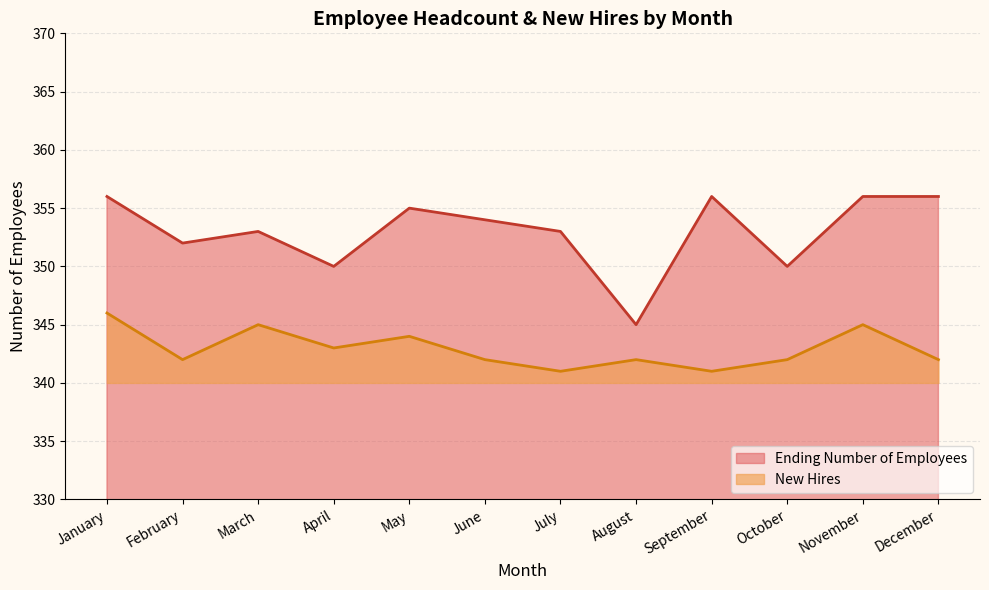

List the series in order of their overall mean, highest first.

Ending Number of Employees, New Hires